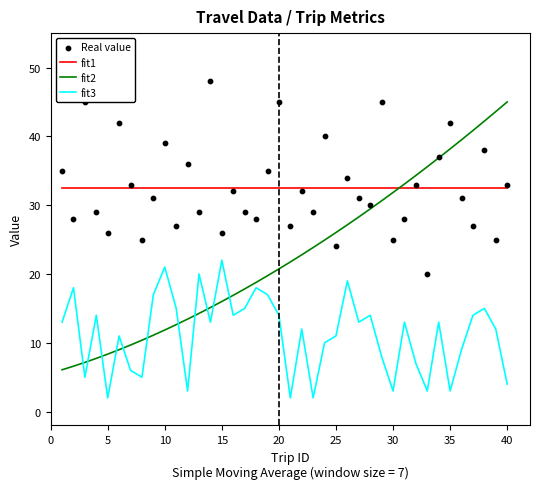

Which series has the largest total across all categories?

fit1